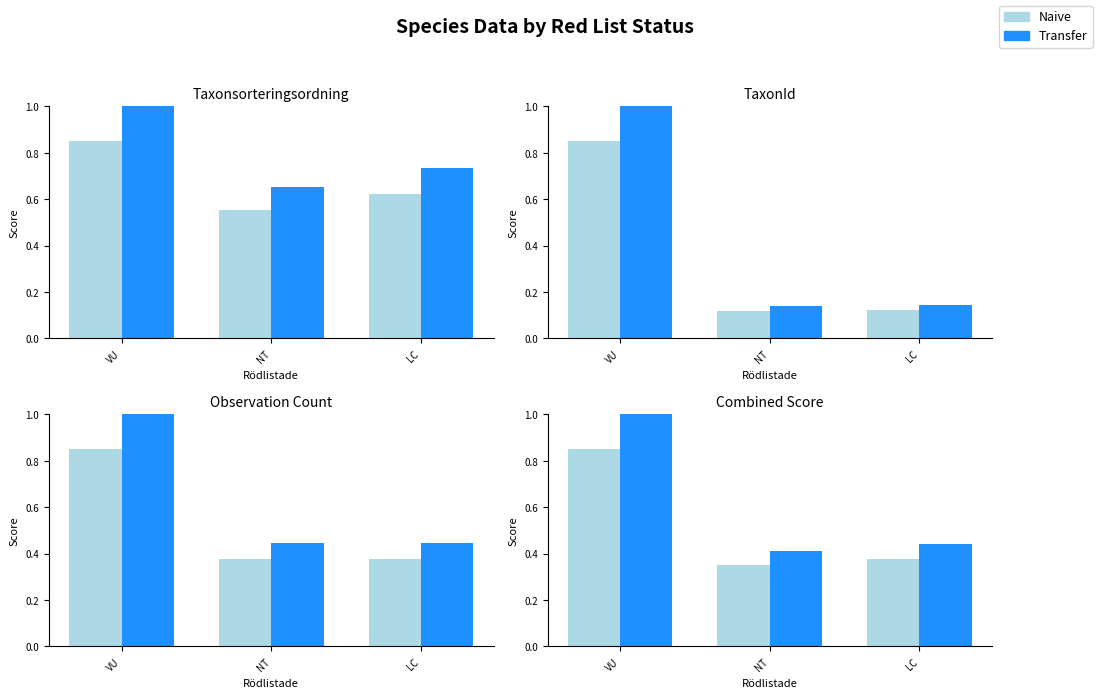

What is the label of the 1st bar from the left?

VU